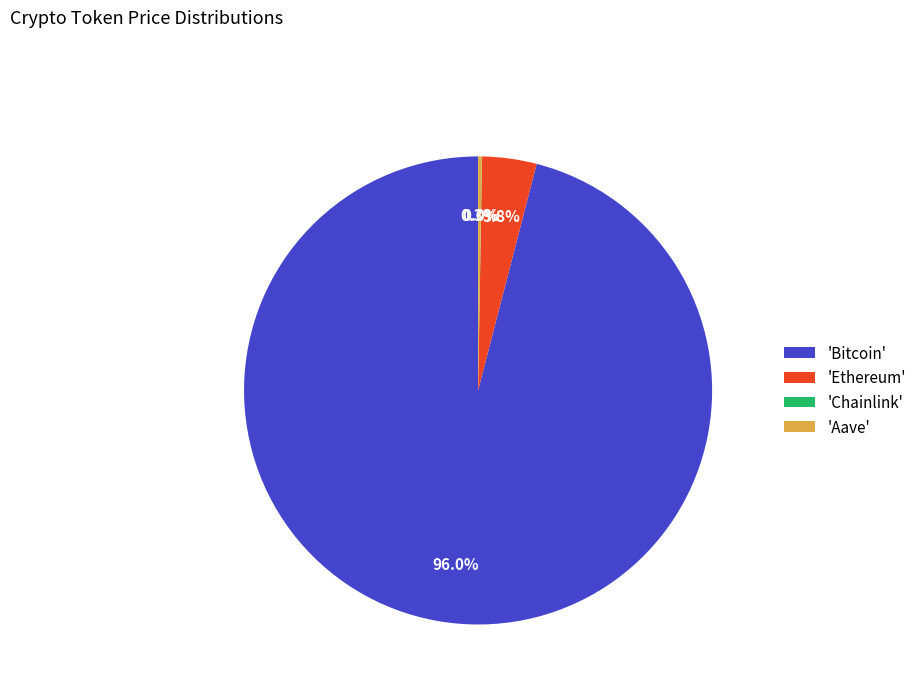

What is the largest slice in the pie chart?

'Bitcoin'